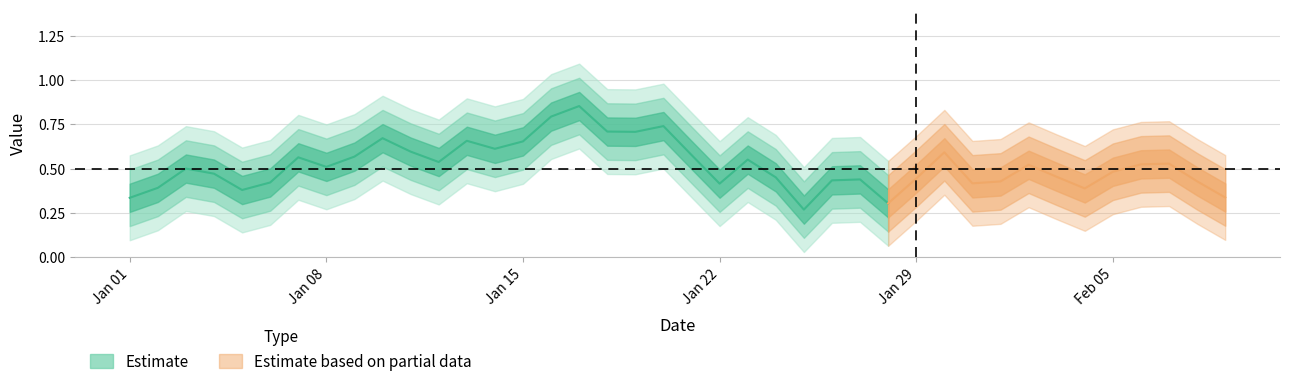

What is the difference between the maximum and minimum values?

1.0